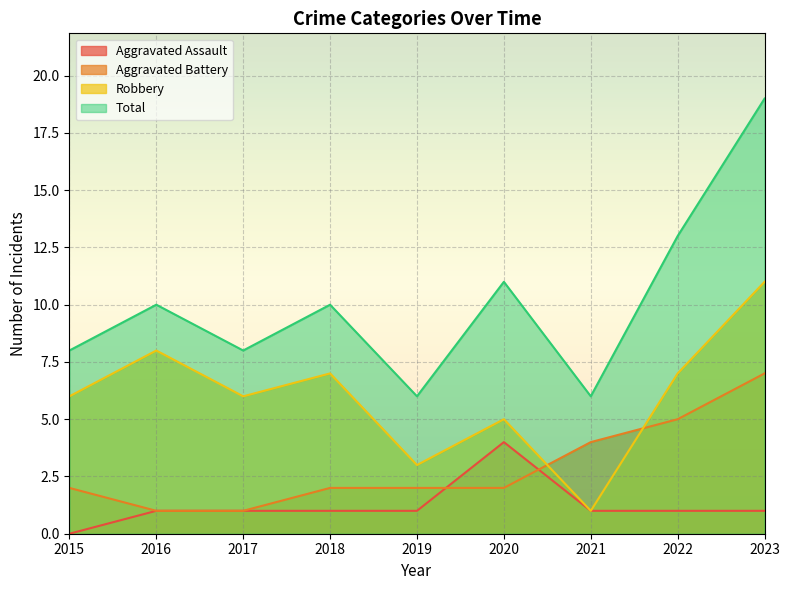

Does the chart display data point markers on the line(s)?

No